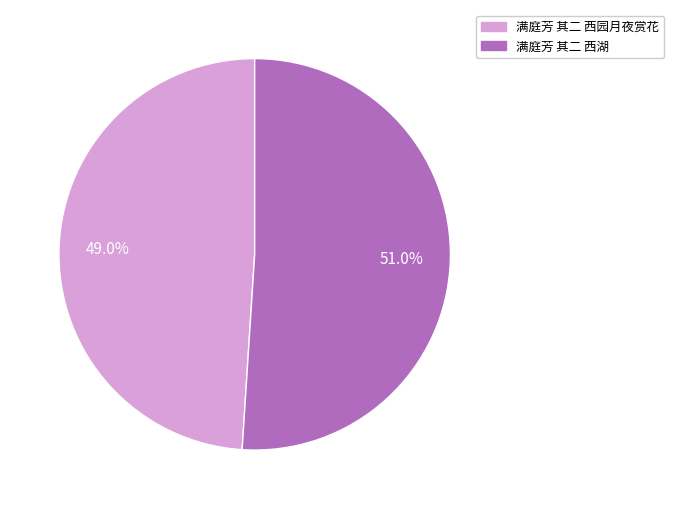

To the nearest percent, what portion does 满庭芳 其二 西园月夜赏花 represent?

49%